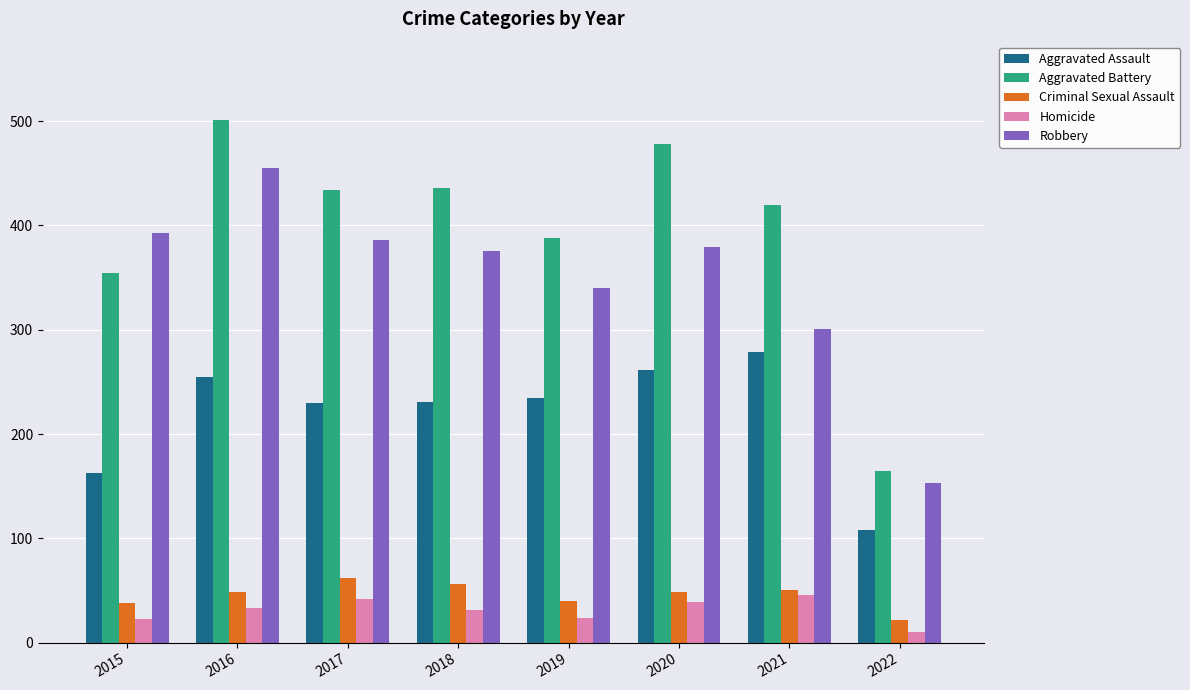

At how many categories does at least one series exceed 37?

8